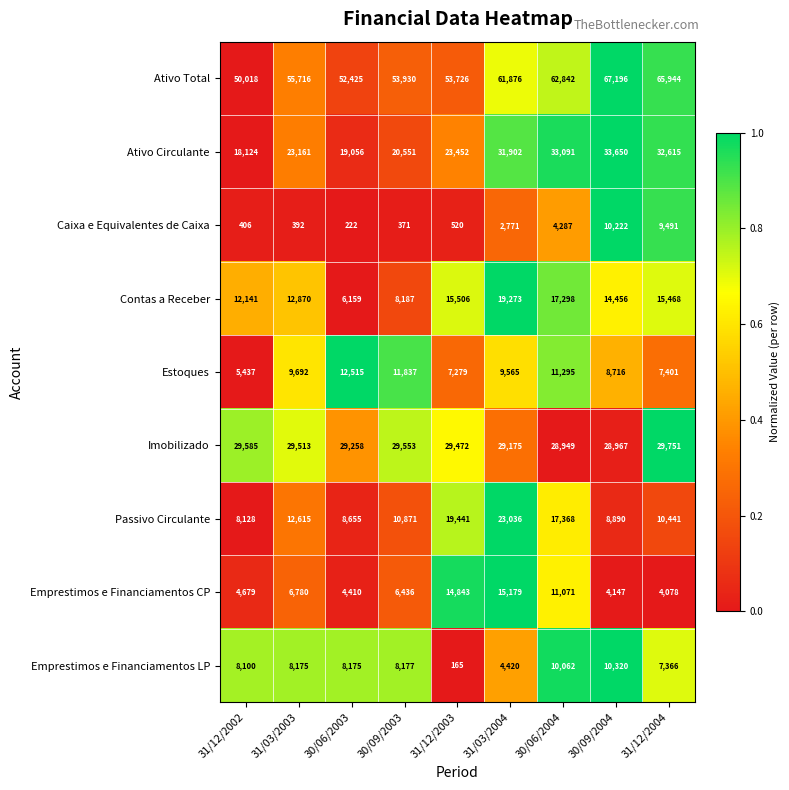

At which label is Ativo Circulante closest to 25887?

31/12/2003